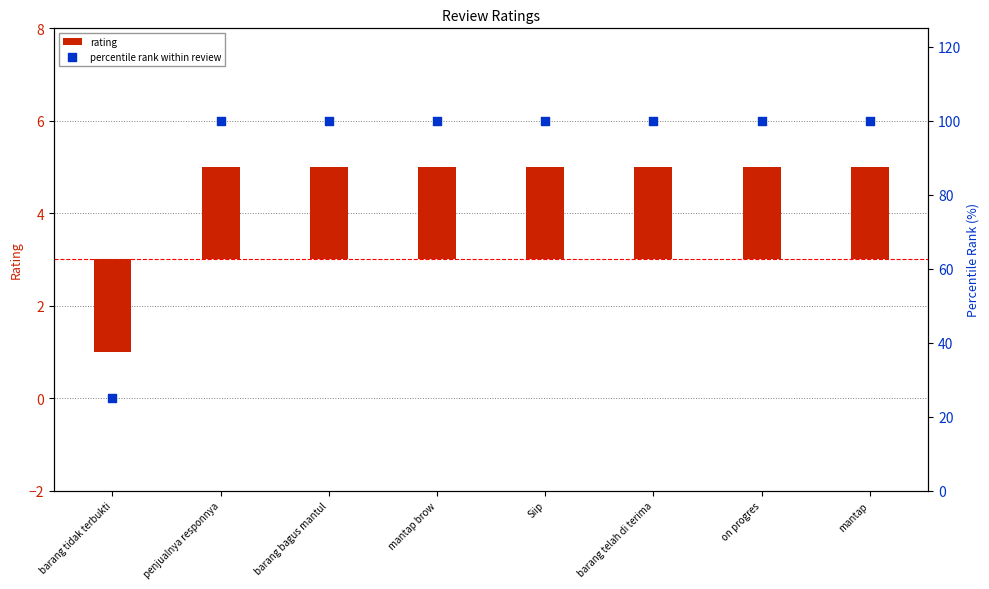

At which category is the sum across all series the highest?

penjualnya responnya